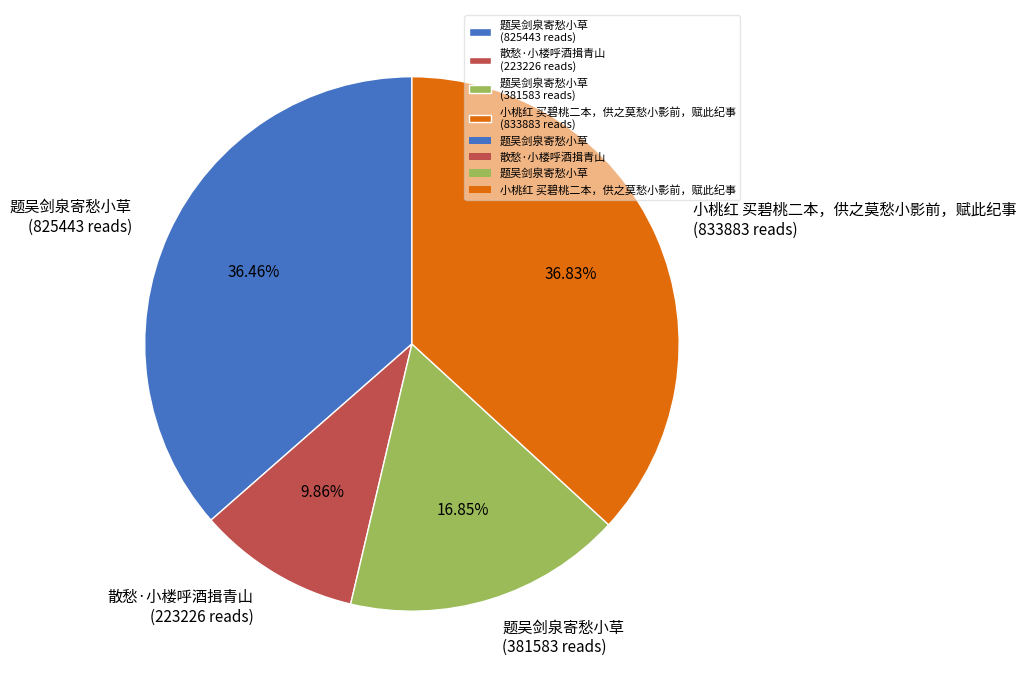

Combined, do 散愁·小楼呼酒揖青山 (223226 reads) and 题吴剑泉寄愁小草 (381583 reads) account for over 50%?

No